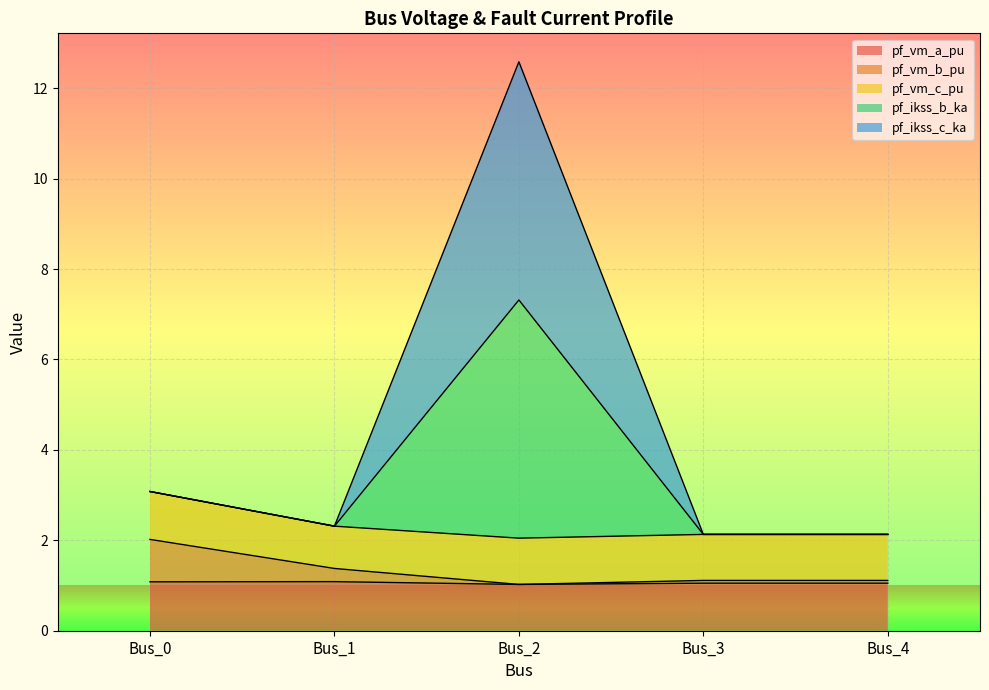

At which label does pf_vm_b_pu reach its peak?

Bus_0